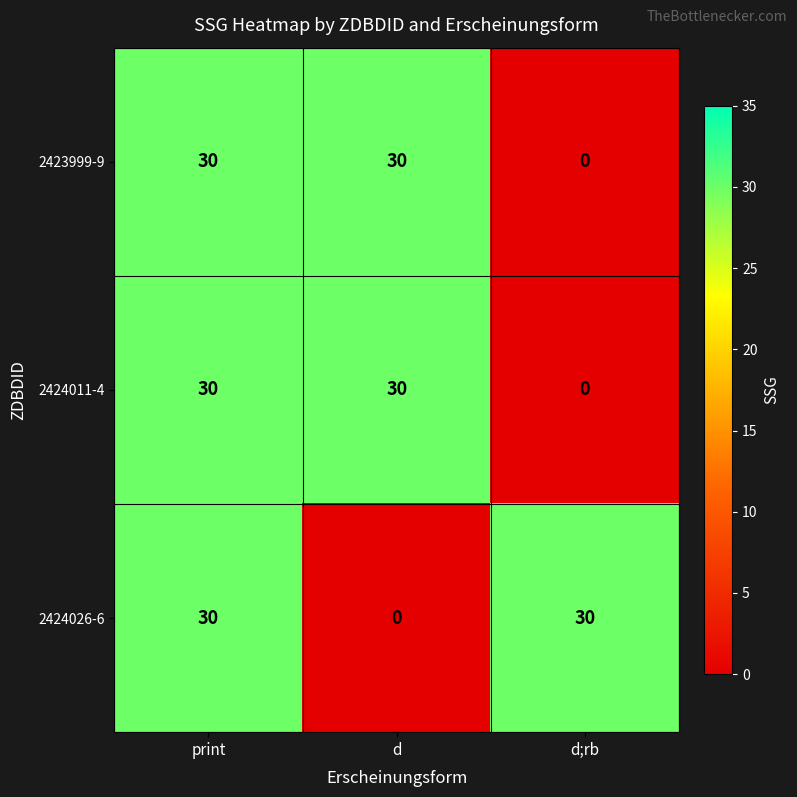

Reading left to right, list all the values displayed in this chart.

2423999-9: 30	30	0
2424011-4: 30	30	0
2424026-6: 30	0	30